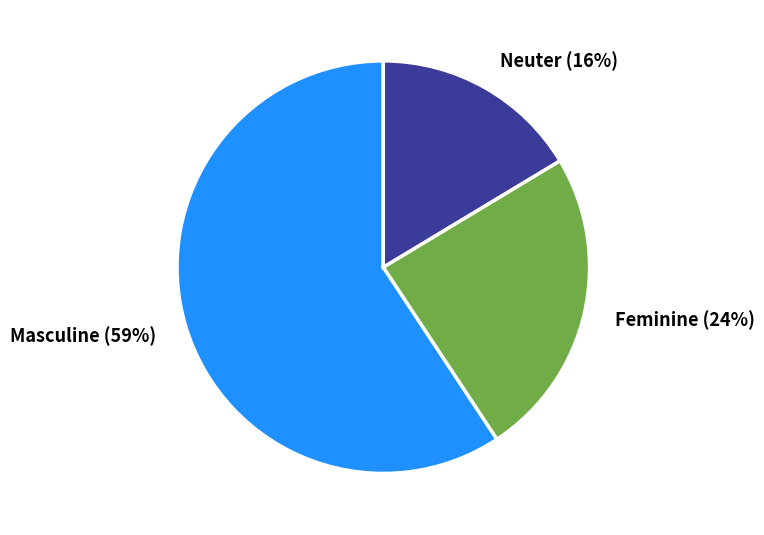

To the nearest percent, what percentage of the pie is Feminine (24%)?

24%